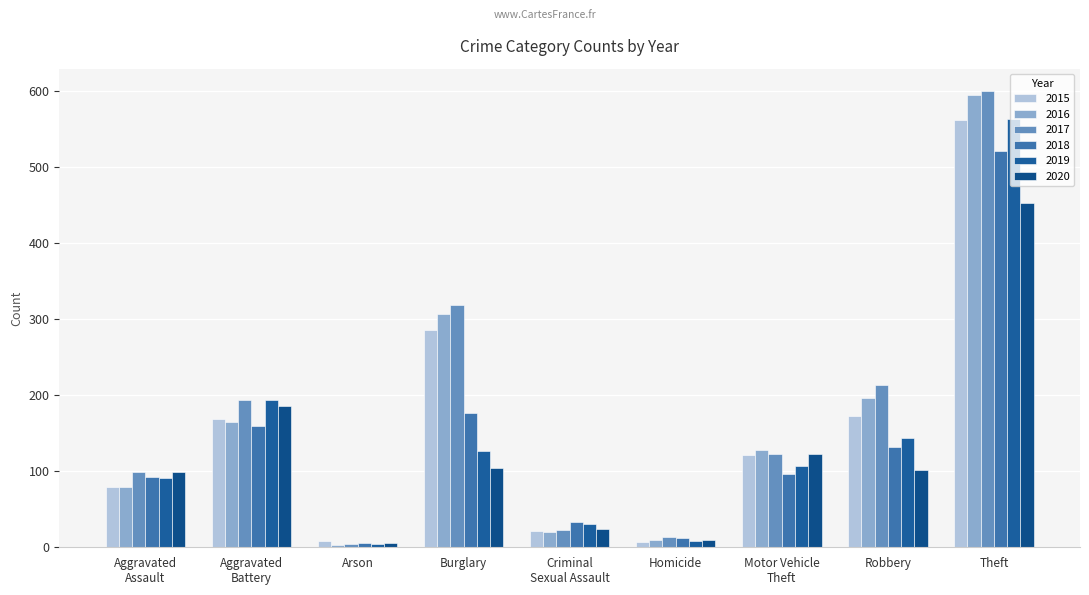

The value of 2015 at Criminal
Sexual Assault is 30. True or false?

False